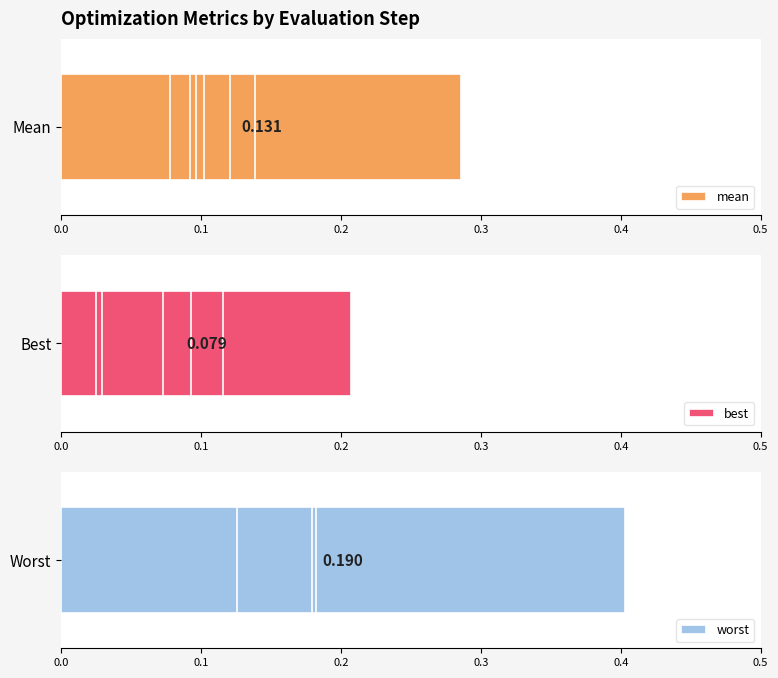

Which series has the largest range (max minus min)?

worst